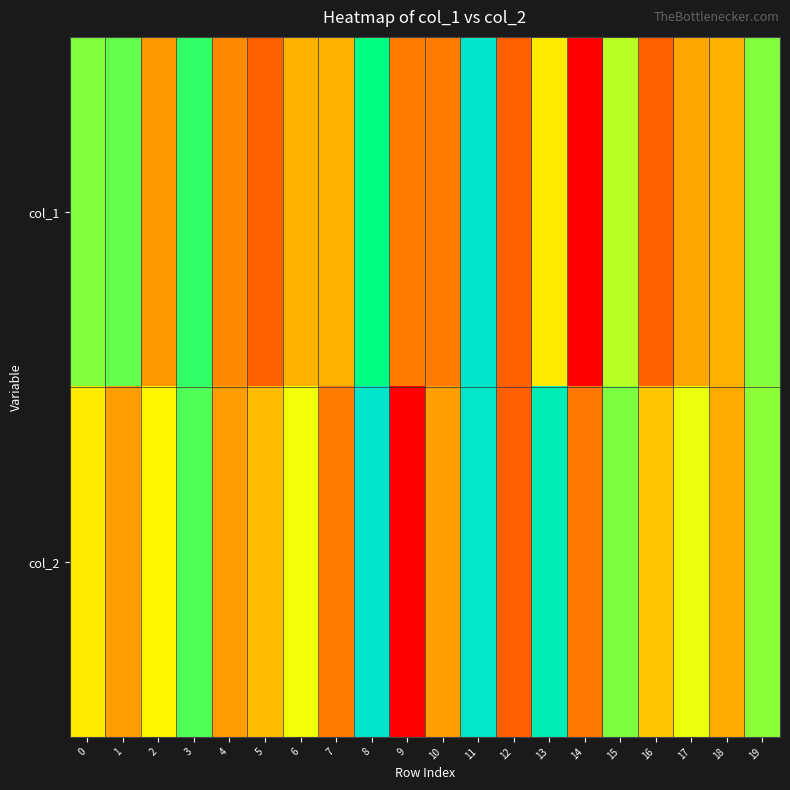

Which category has the lowest value across all series?

14